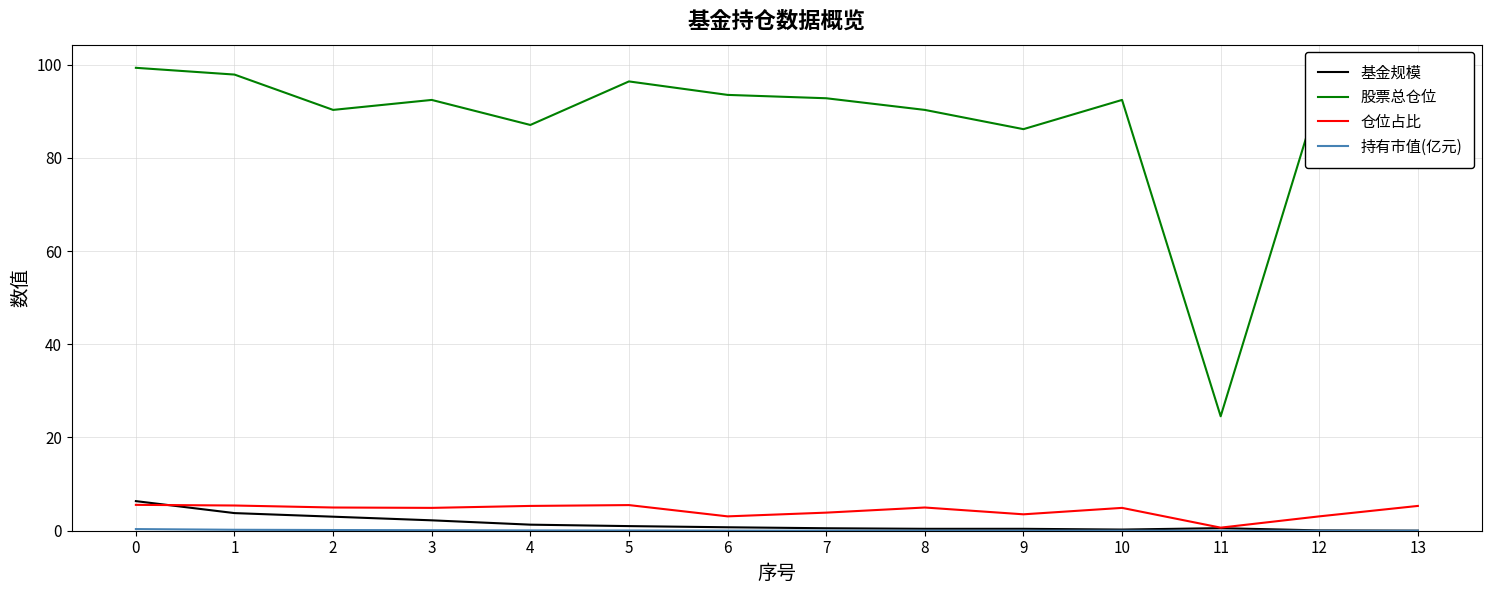

What is the difference between the second highest and second lowest values in the 仓位占比 series?

2.4